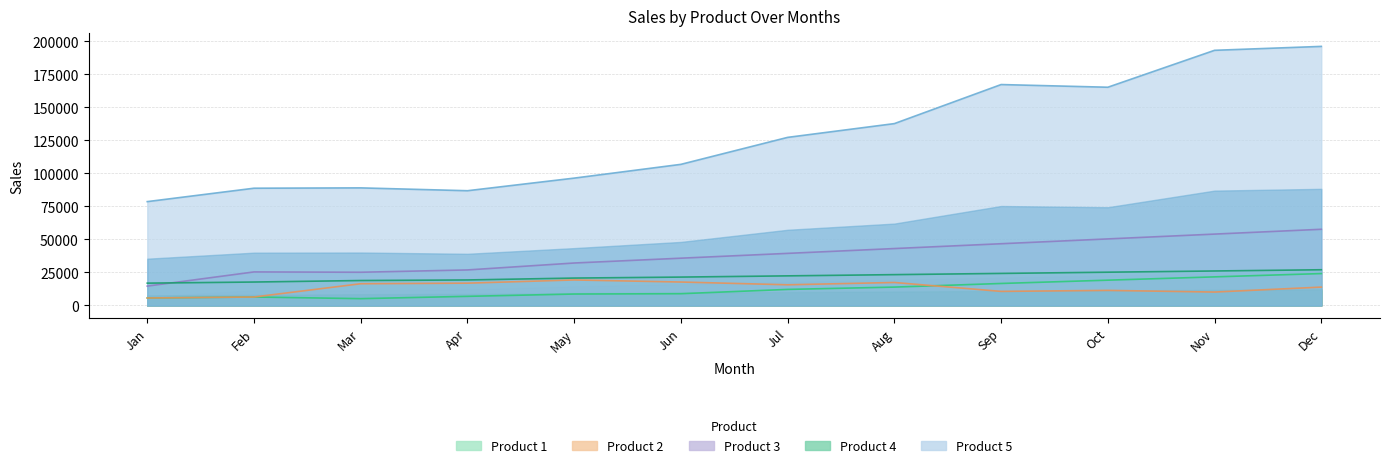

Where does the Product 5 series first go above 127260?

Aug